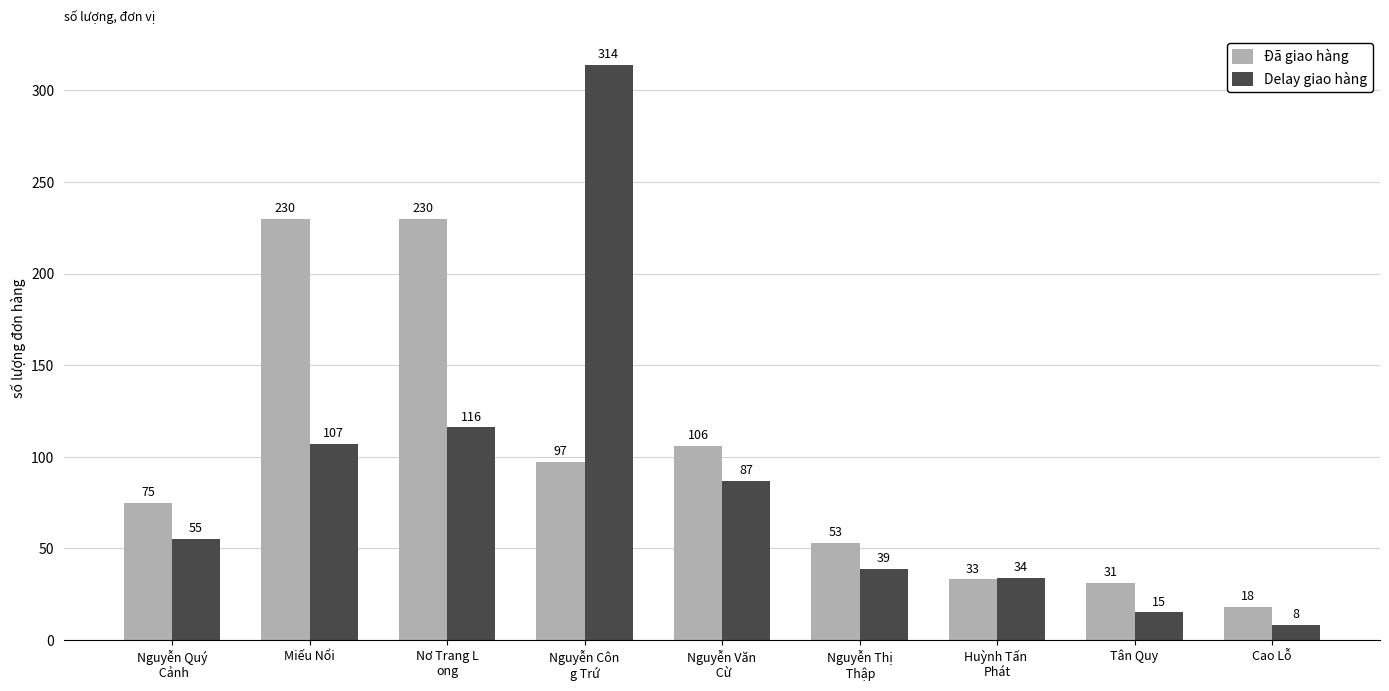

What is the minimum value for Delay giao hàng?

8